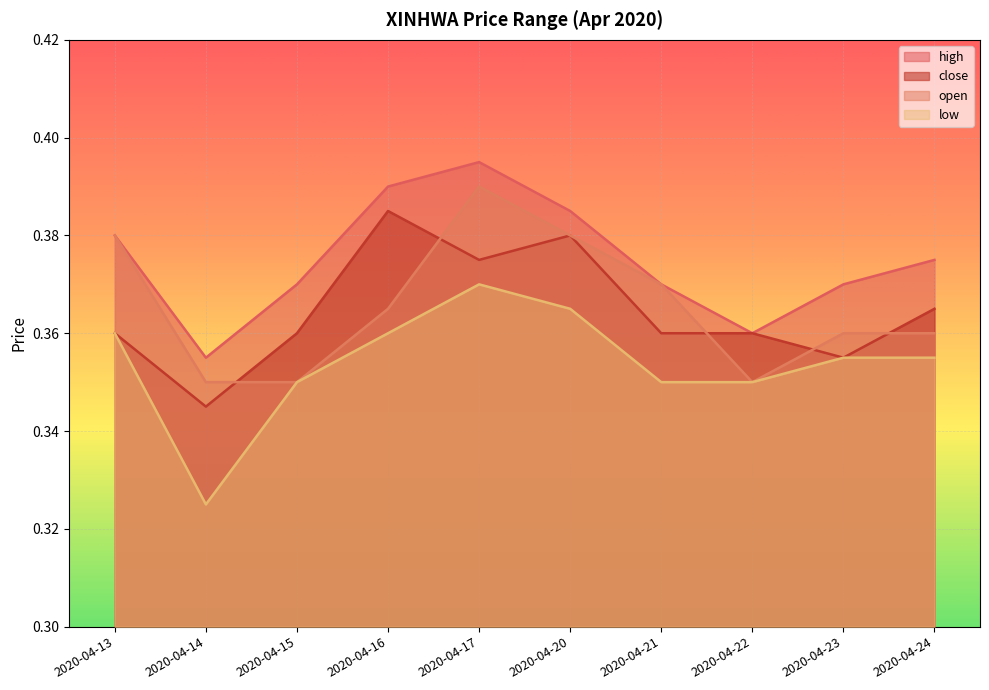

What are all the series names shown in the legend?

high, close, open, low